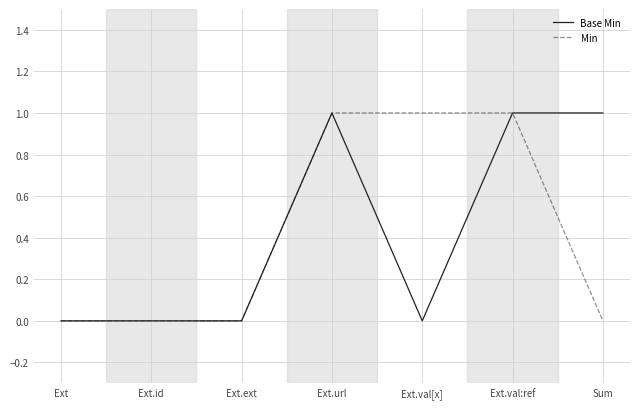

True or false: Min has a value of 0 at Ext.val:ref.

False